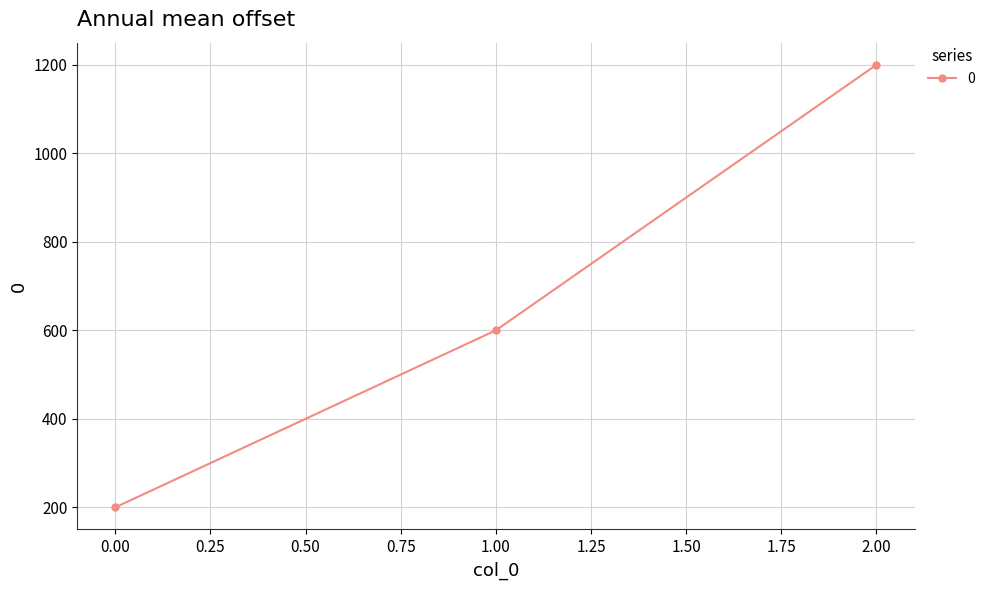

Where is the data nearest to the value 700?

1.00